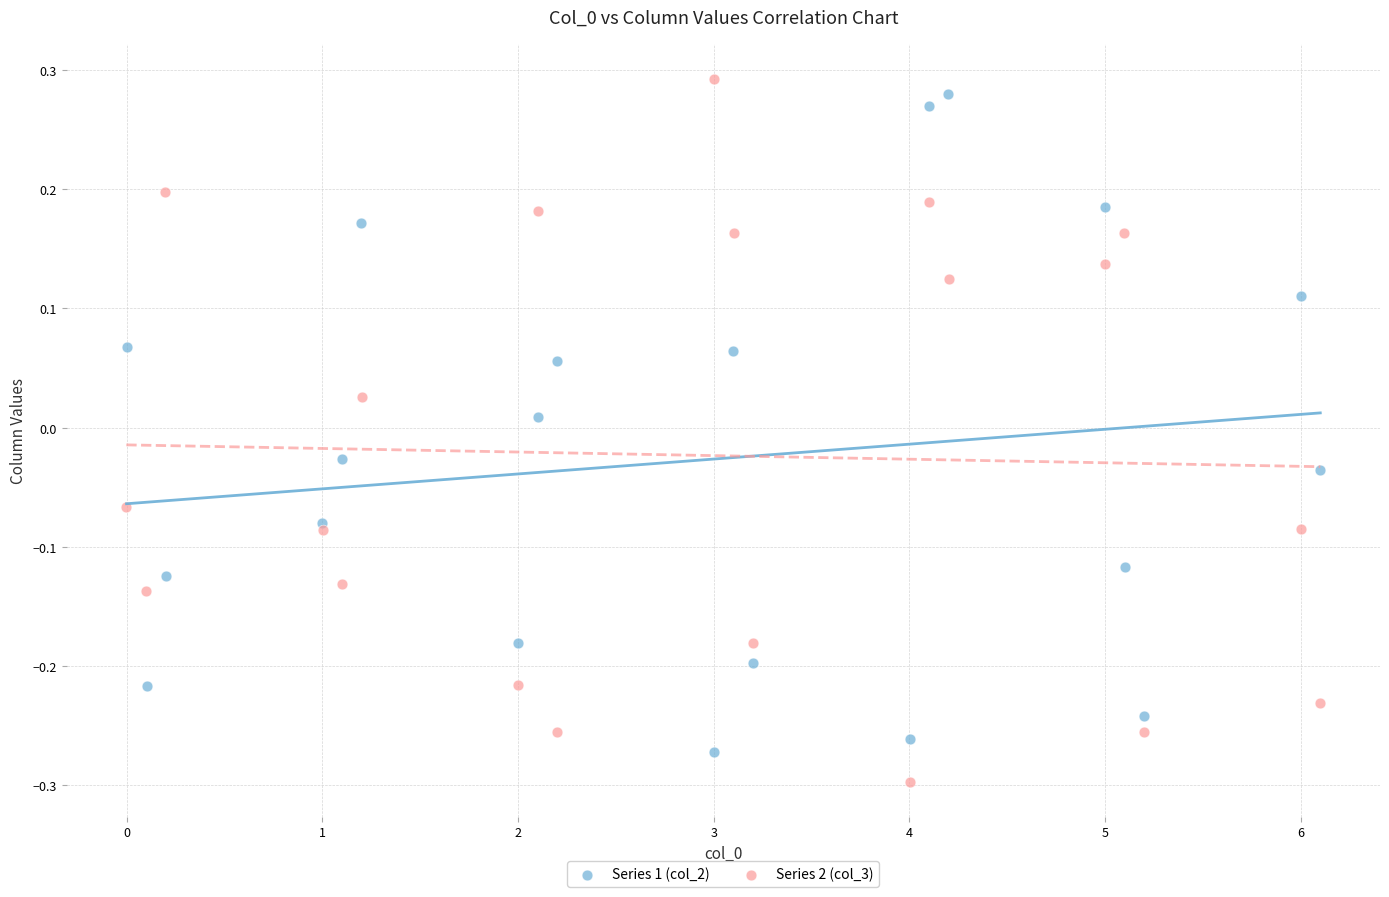

Which series contains the highest Y value?

Series 2 (col_3)